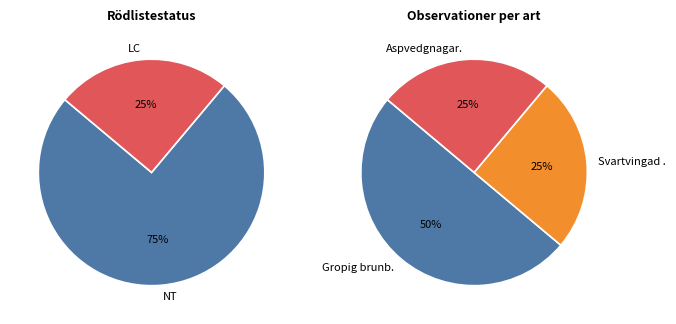

To the nearest percent, what is the average slice percentage?

33%